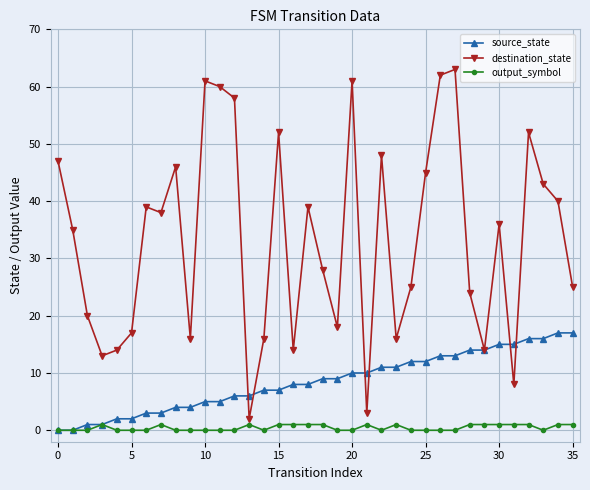

What is the value of the destination_state point at the 23rd from the left?

48